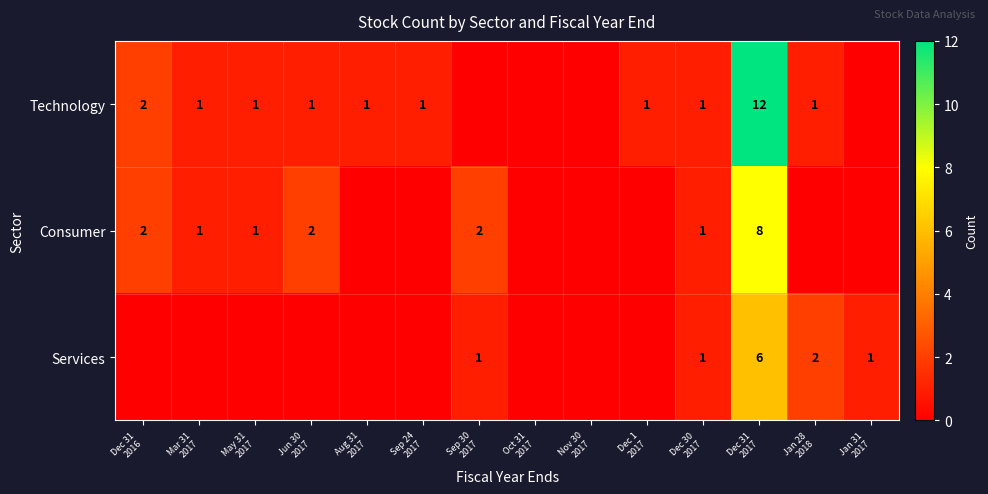

Which has a higher value, Dec 31
2017 or Dec 30
2017?

Dec 31
2017